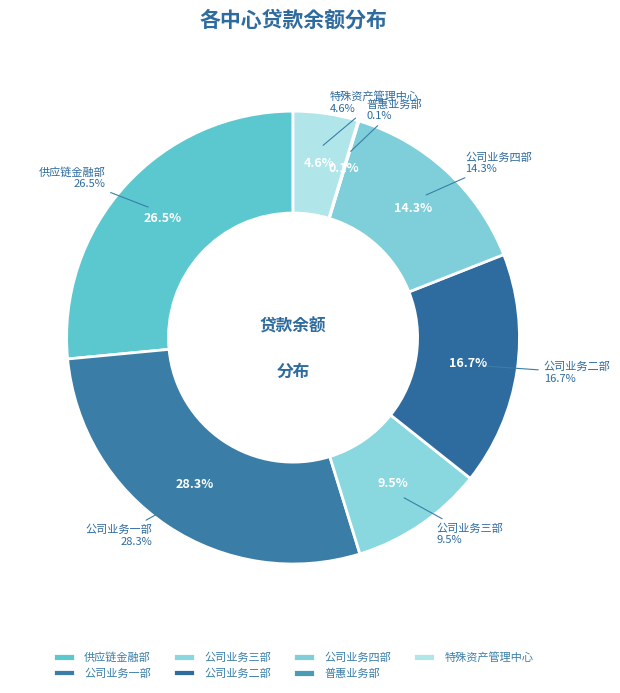

What percentage do 公司业务三部 and 公司业务二部 together represent?

26.2%